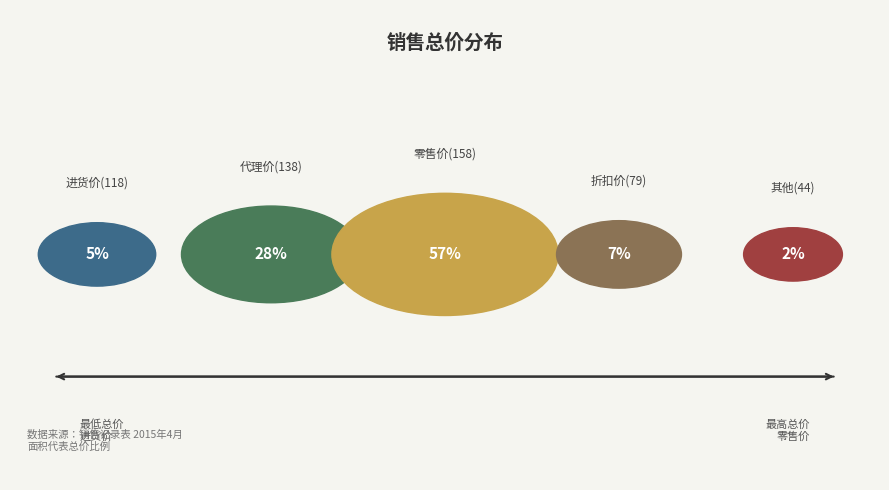

What is the change in value from 未付款-79 to 已付款-44?

-35